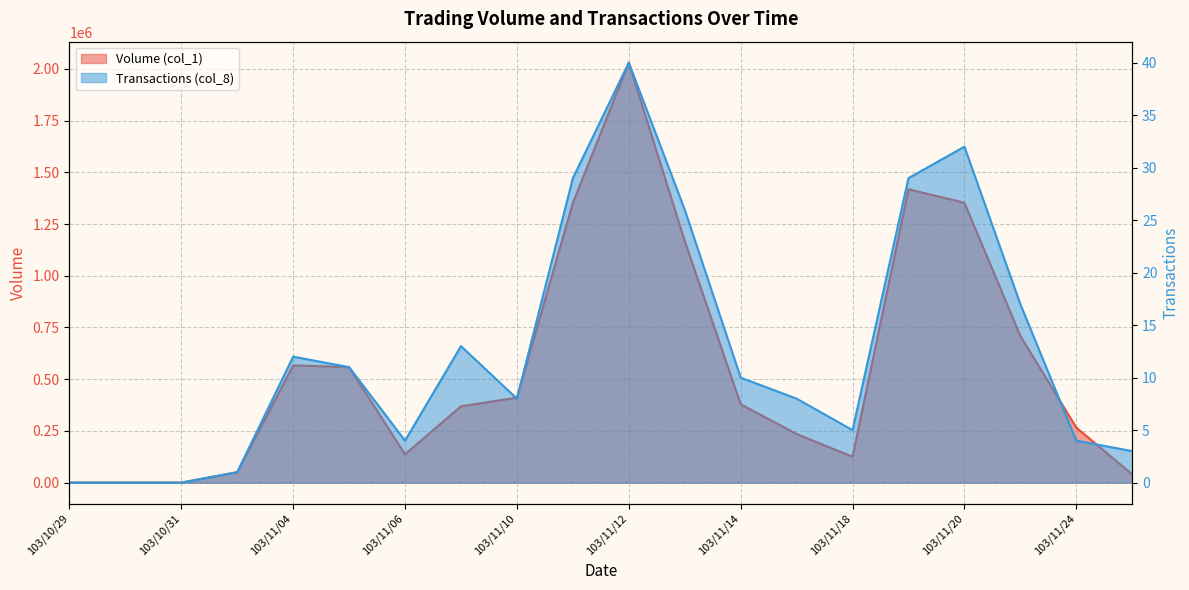

At which category does Volume (col_1) reach its first local valley?

103/11/06